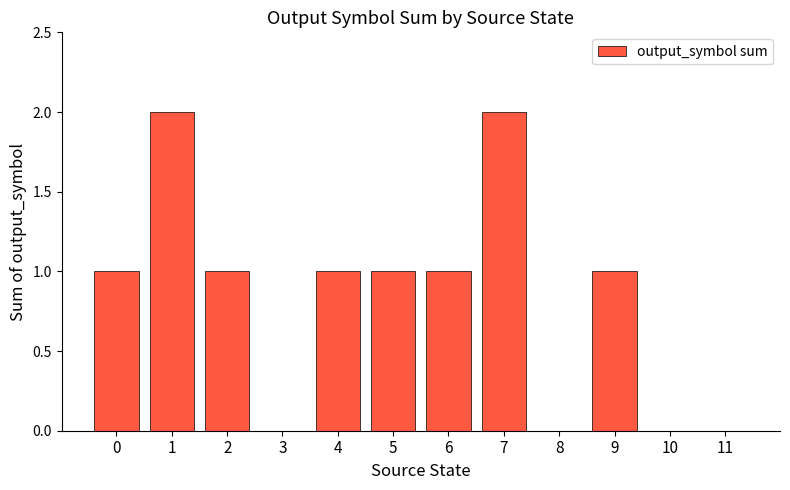

Does the chart contain stacked bars?

No